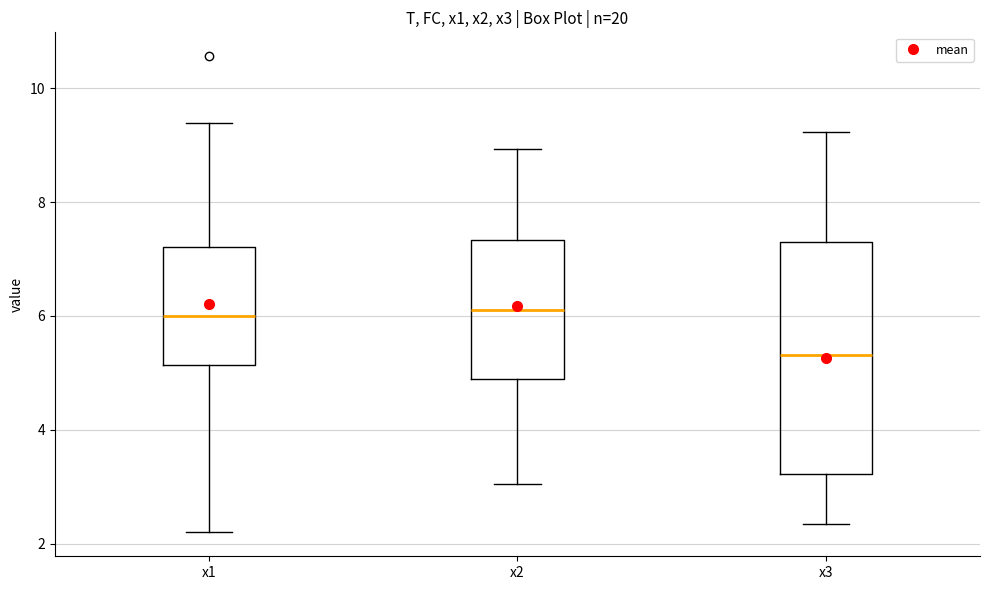

Reading left to right, transcribe this box plot: for each box, give where its median line is, the range the box spans, and where its two whiskers end, as read against the y-axis. The values are not printed on the chart, so give them approximately, as read against the axis.

x1: median 6.0, box 5.2 to 7.2, whiskers 2.2 to 9.4
x2: median 6.2, box 4.8 to 7.4, whiskers 3.0 to 9.0
x3: median 5.4, box 3.2 to 7.2, whiskers 2.4 to 9.2